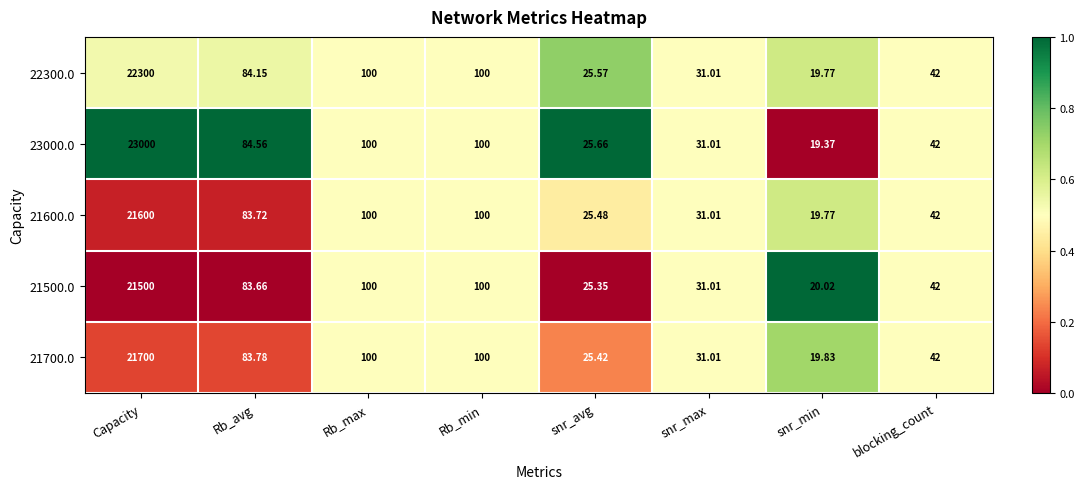

Is the value of 22300.0 at Rb_avg greater than the value of 21600.0 at snr_min?

Yes